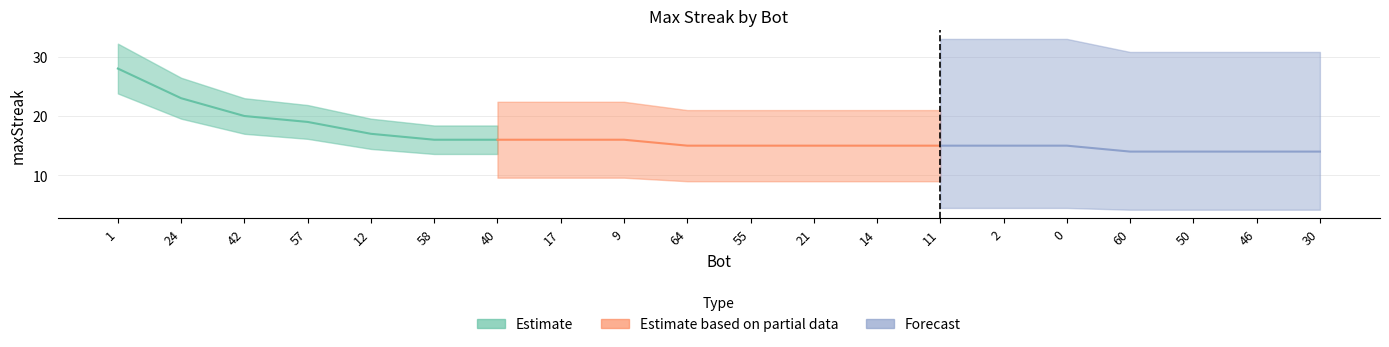

Rank the categories by value from highest to lowest.

1, 24, 42, 57, 12, 58, 40, 17, 9, 64, 55, 21, 14, 11, 2, 0, 60, 50, 46, 30